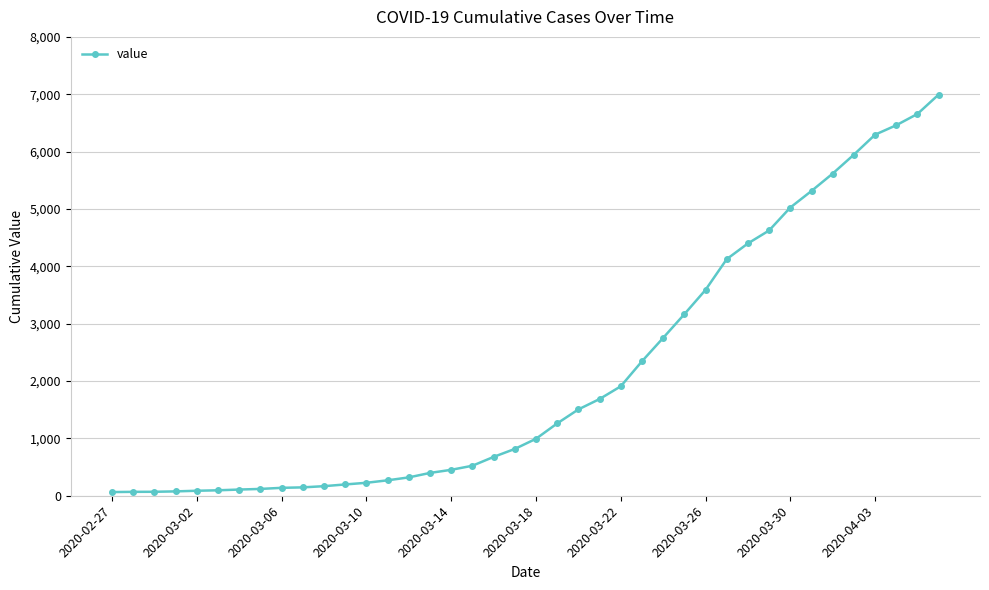

What is the maximum value shown in the chart?

6995